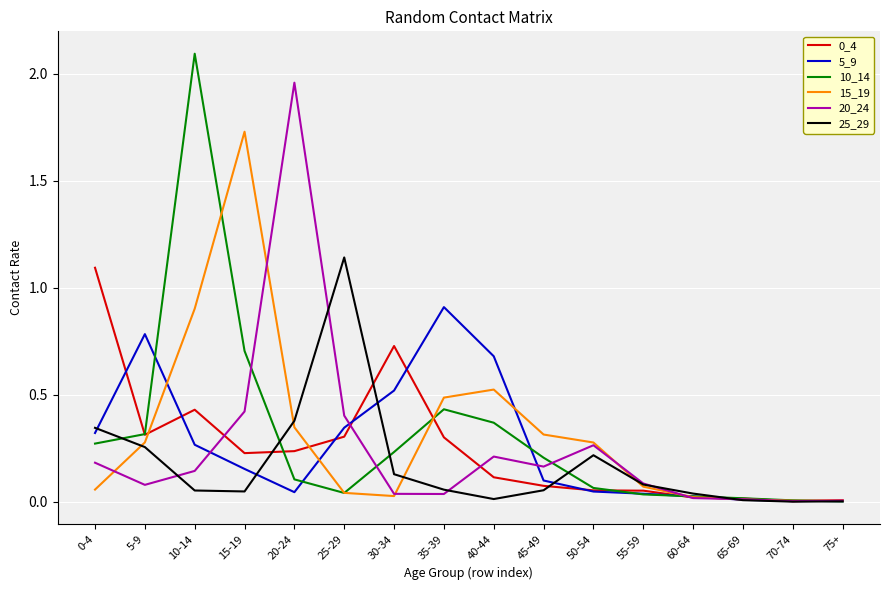

True or false: 10_14 and 20_24 cross at least once.

True